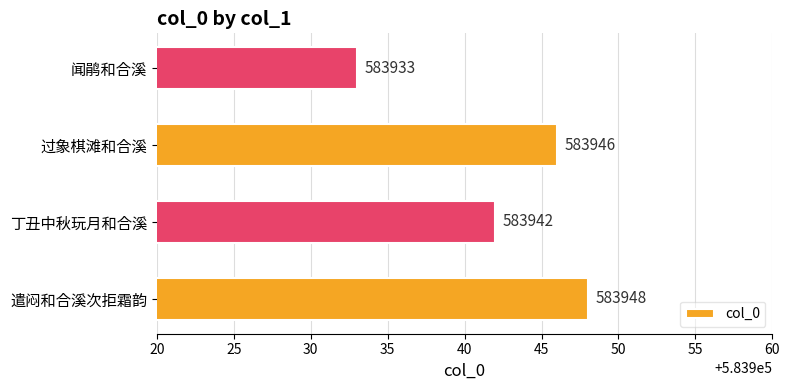

Which category has the lowest value across all series?

闻鹃和合溪